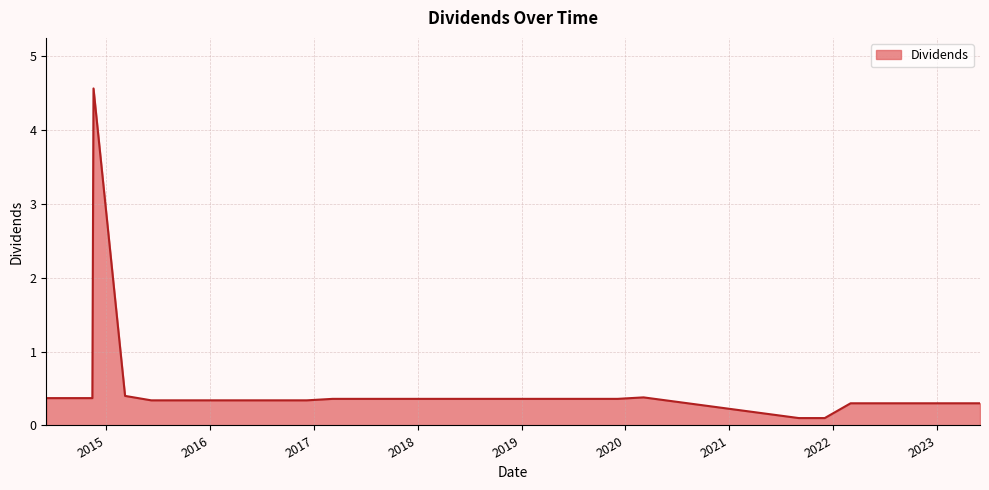

What is the minimum value shown in the chart?

0.1